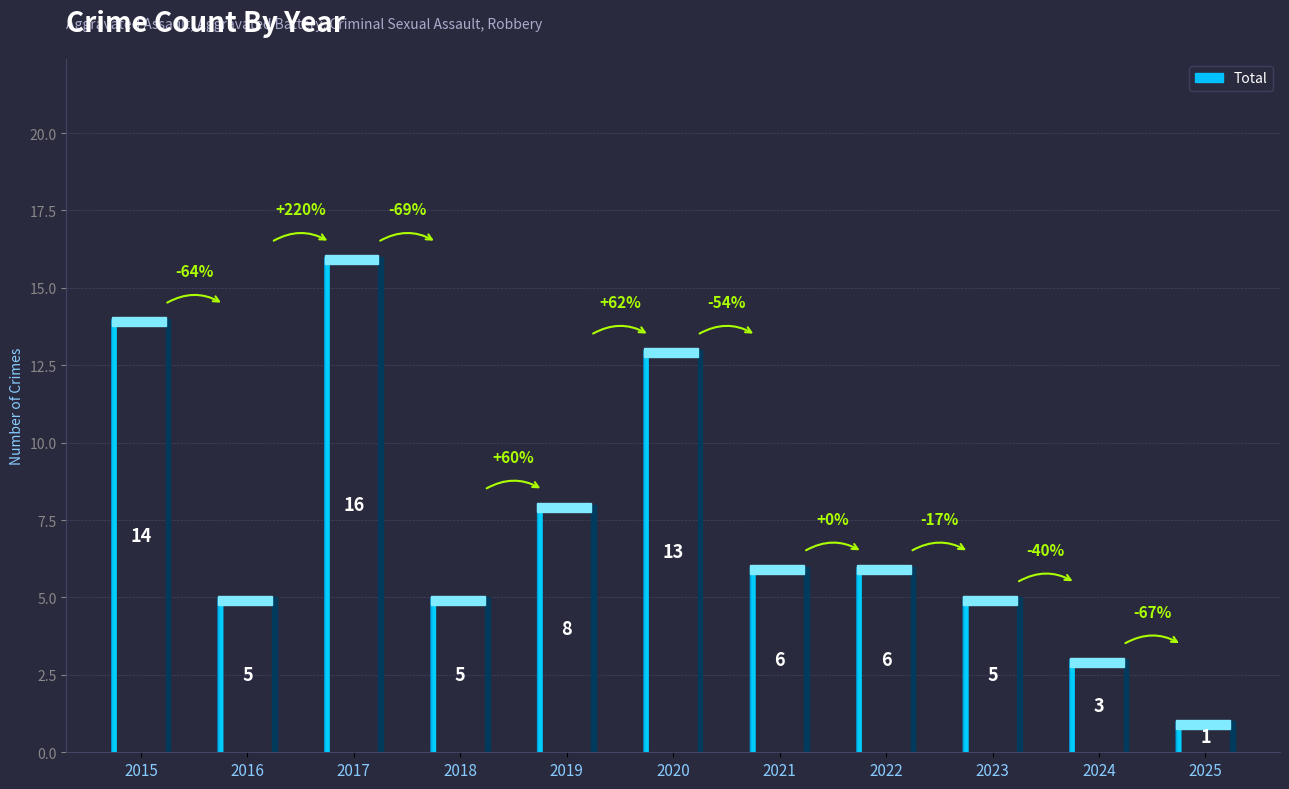

What is the ratio of the value at 2024 to the value at 2020?

0.2